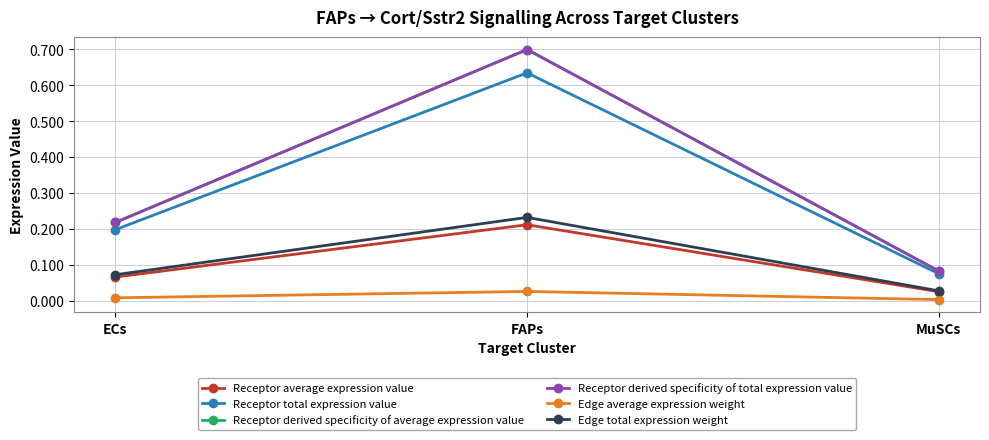

Rank the series at MuSCs from lowest to highest value.

Edge average expression weight, Receptor average expression value, Edge total expression weight, Receptor total expression value, Receptor derived specificity of average expression value, Receptor derived specificity of total expression value